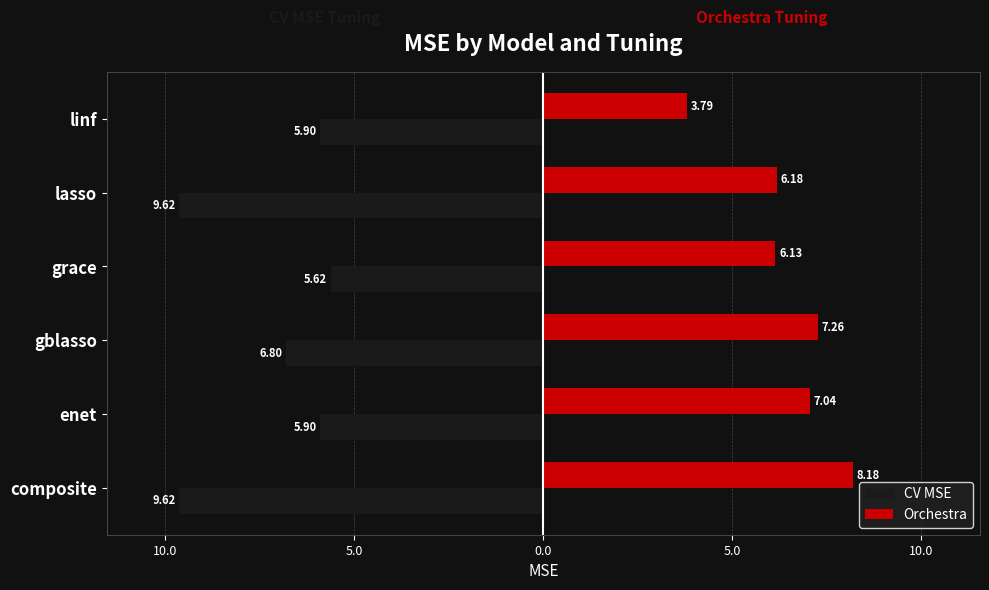

What are all the series names shown in the legend?

CV MSE, Orchestra